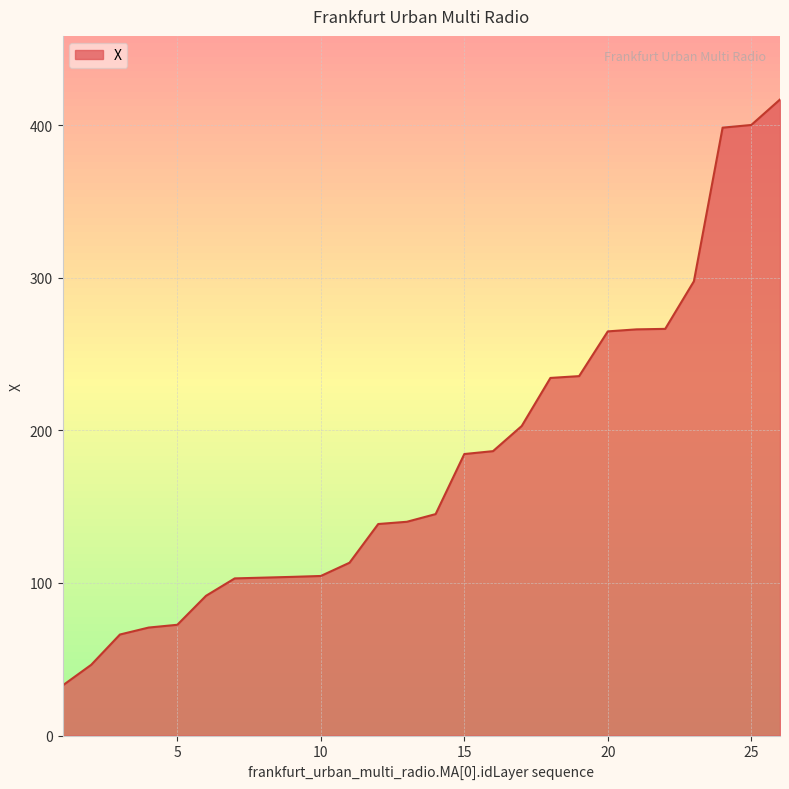

What is the greatest value displayed?

416.8